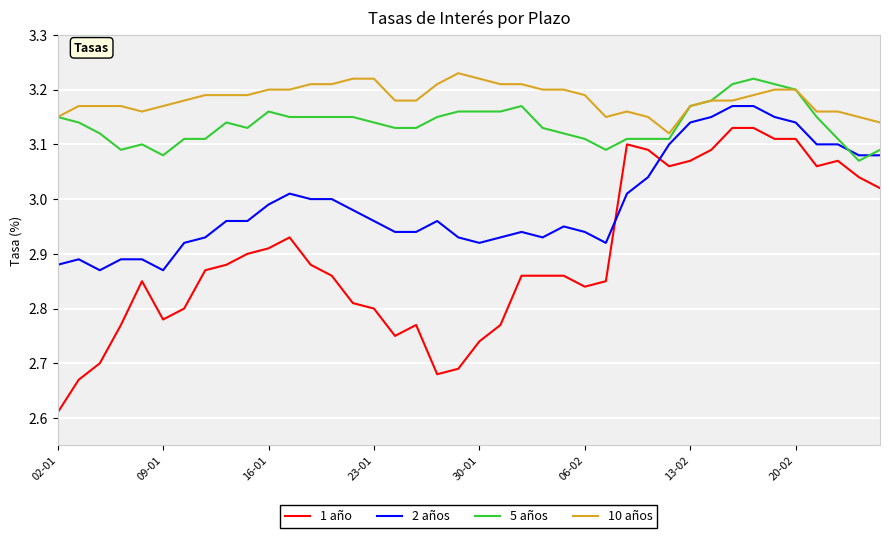

Does the chart have visible grid lines?

Yes